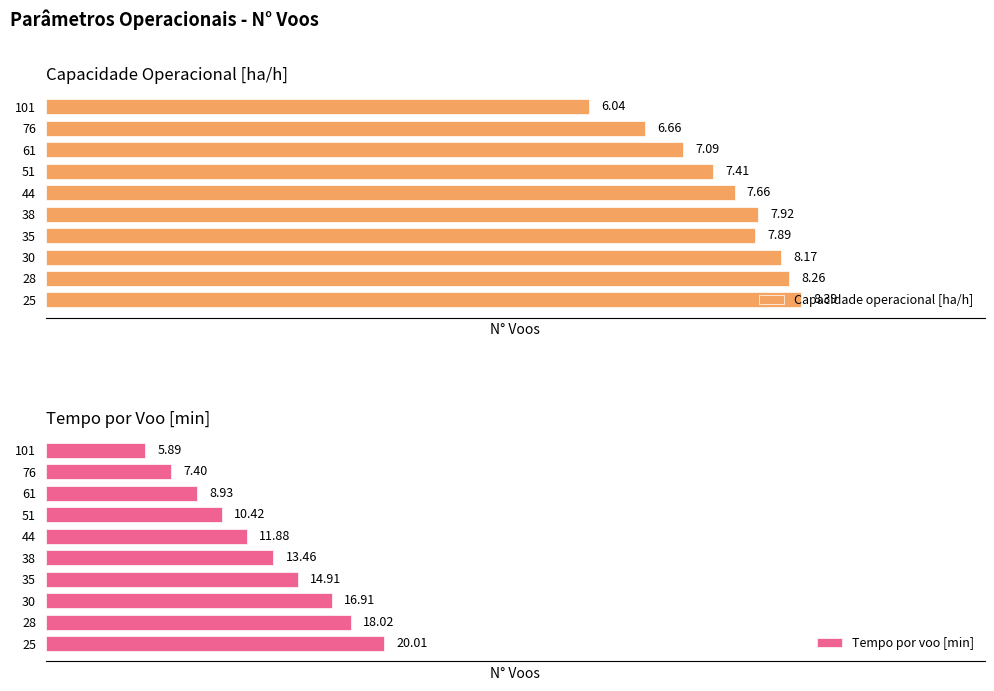

Which series has the largest total across all categories?

Capacidade operacional [ha/h]